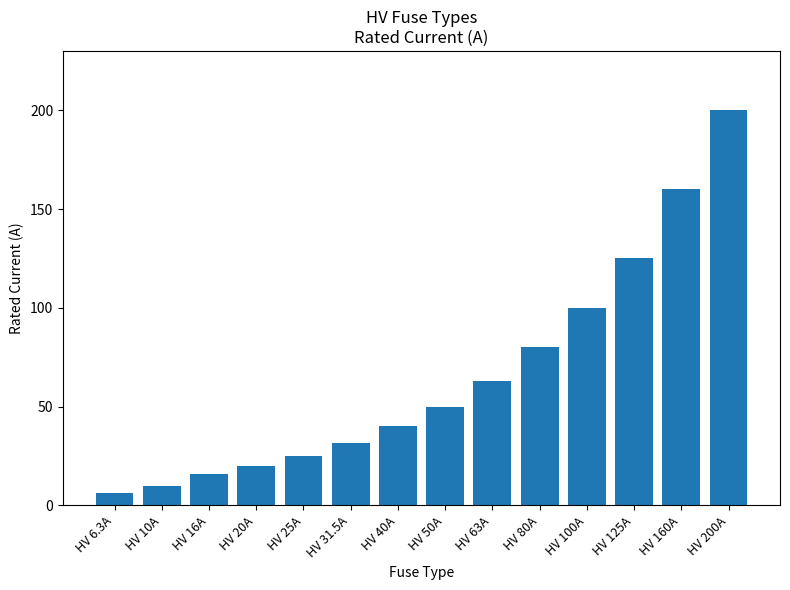

True or false: the data shows 100.0 at HV 100A.

True